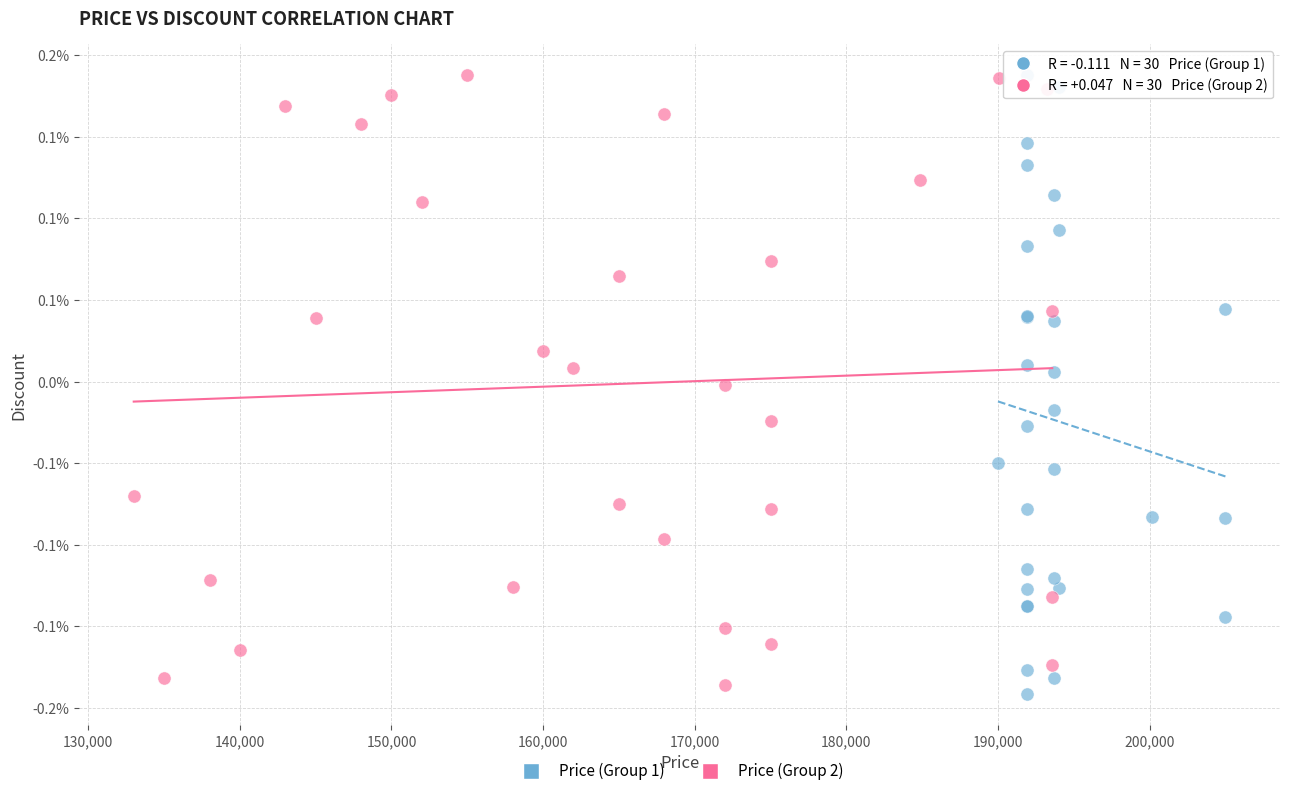

What are all the series names shown in the legend?

Price (Group 1), Price (Group 2)